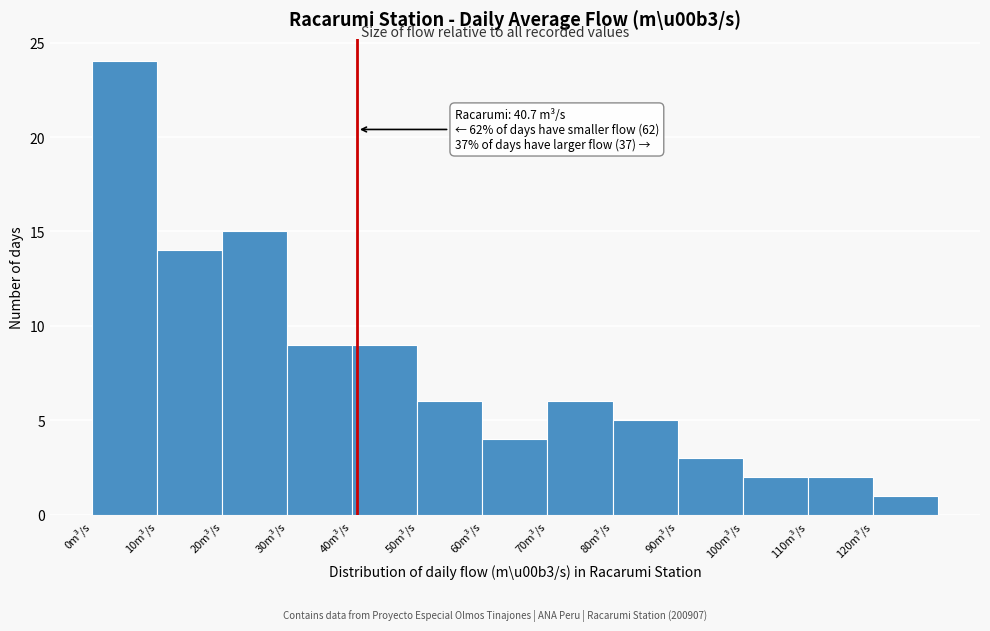

Over which range of the x-axis is the bar tallest?

0 to 10